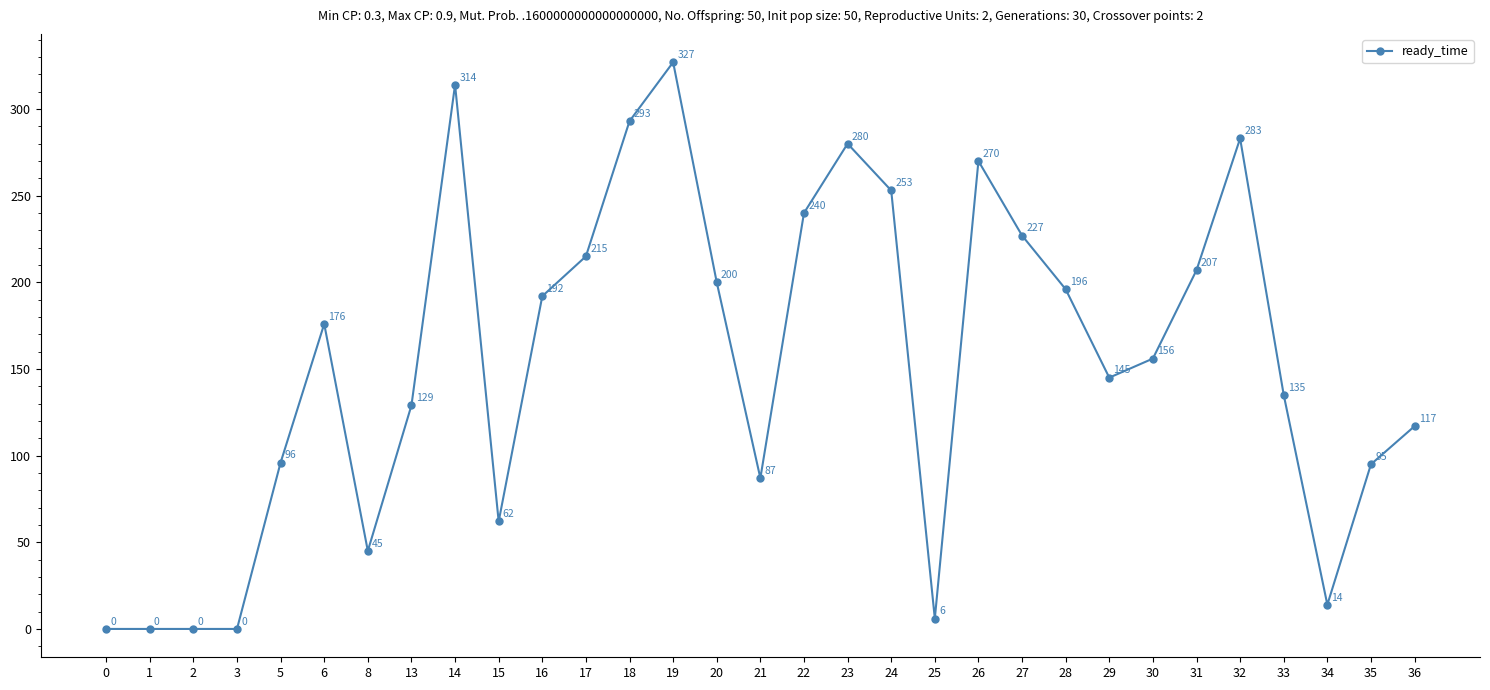

What is the change in value from 2 to 24?

+253